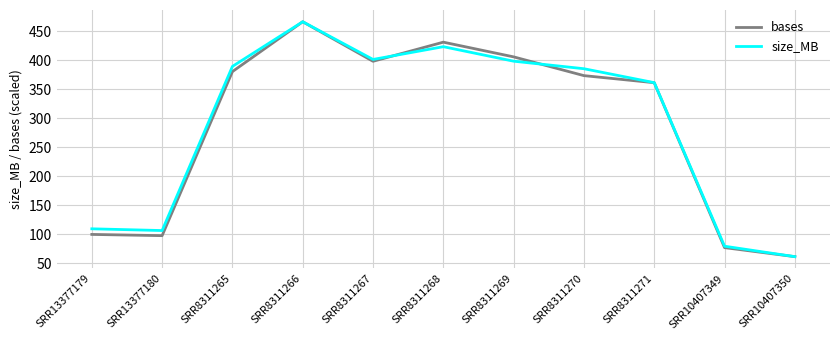

What is the sum of the size_MB values at SRR10407349 and SRR8311270?

464.0